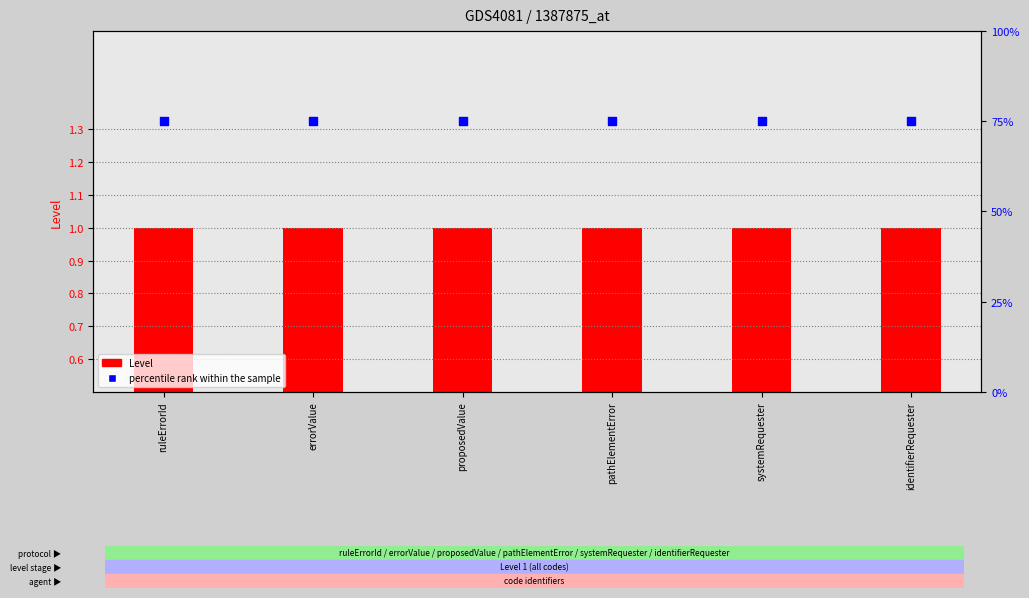

At how many categories does at least one series exceed 53?

6